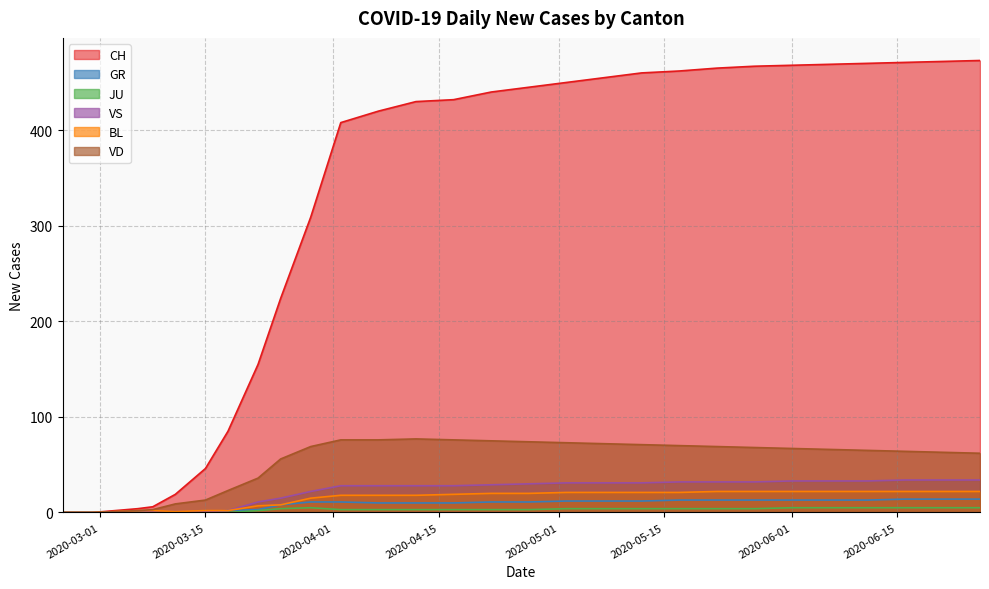

Is the value of BL at 2020-05-10 greater than the value of VS at 2020-06-28?

No